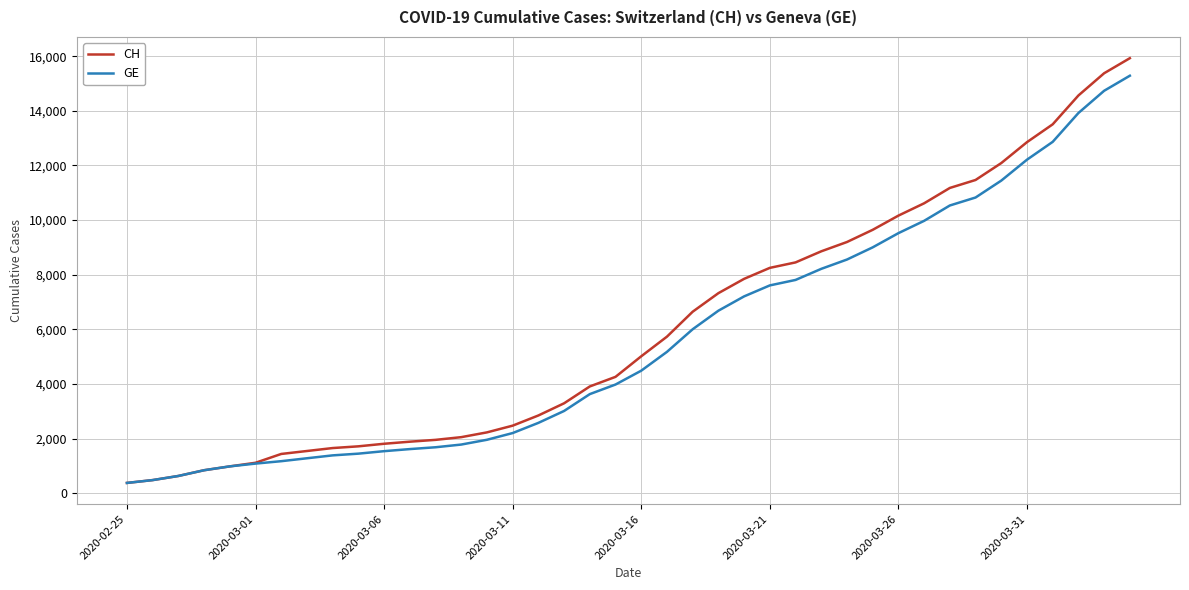

What is the maximum value for GE?

15284